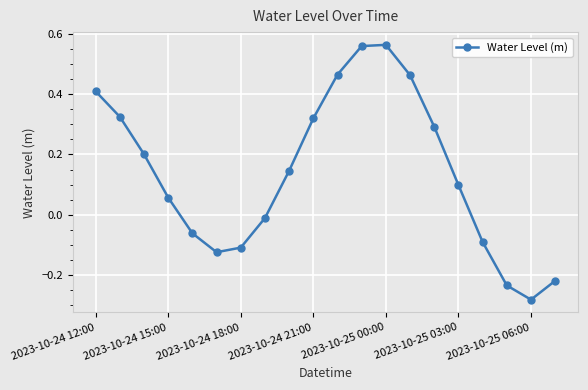

What is the sum of all values?

2.8